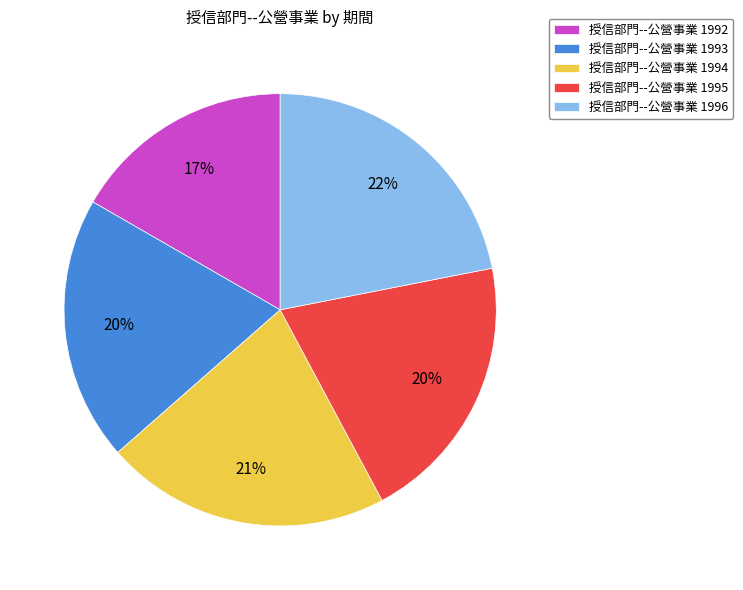

To the nearest percent, what portion does 授信部門--公營事業 1992 represent?

17%